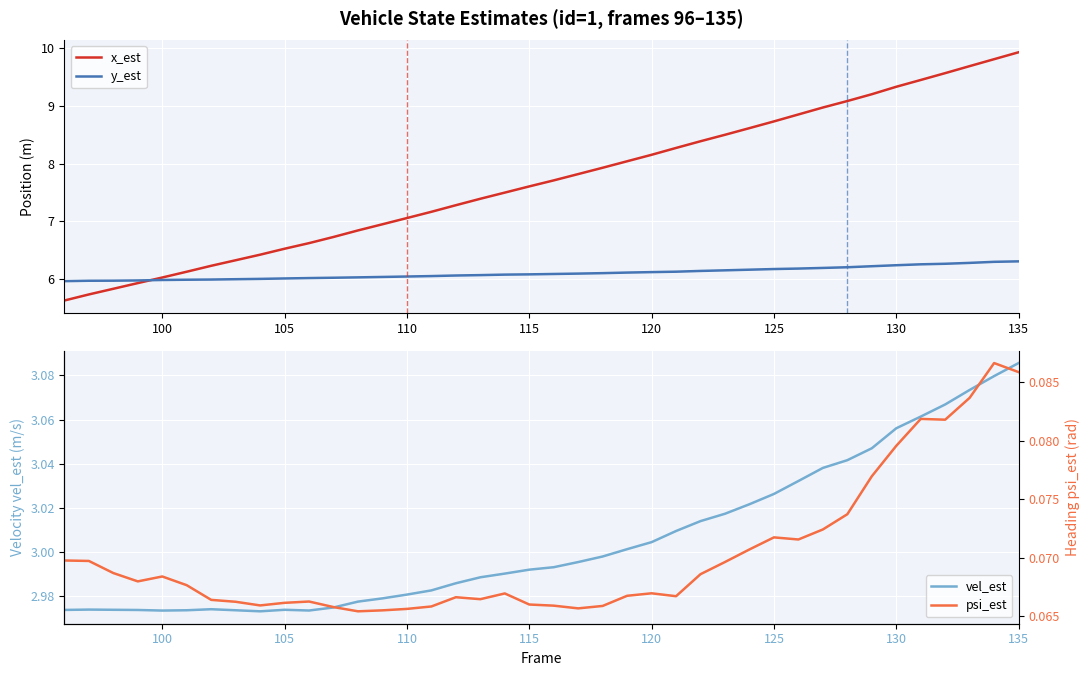

What is the maximum value for y_est?

6.3